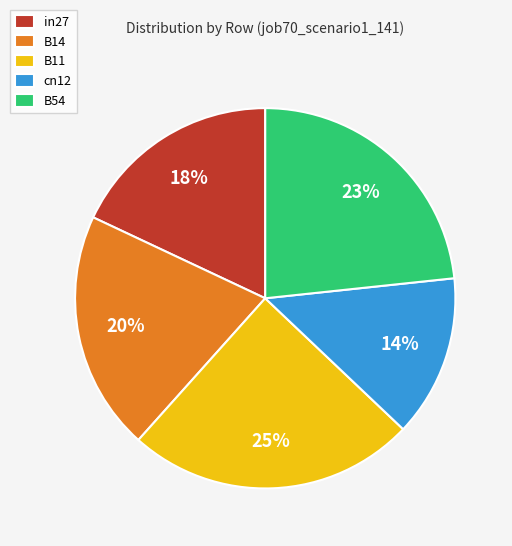

What is the largest slice in the pie chart?

B11